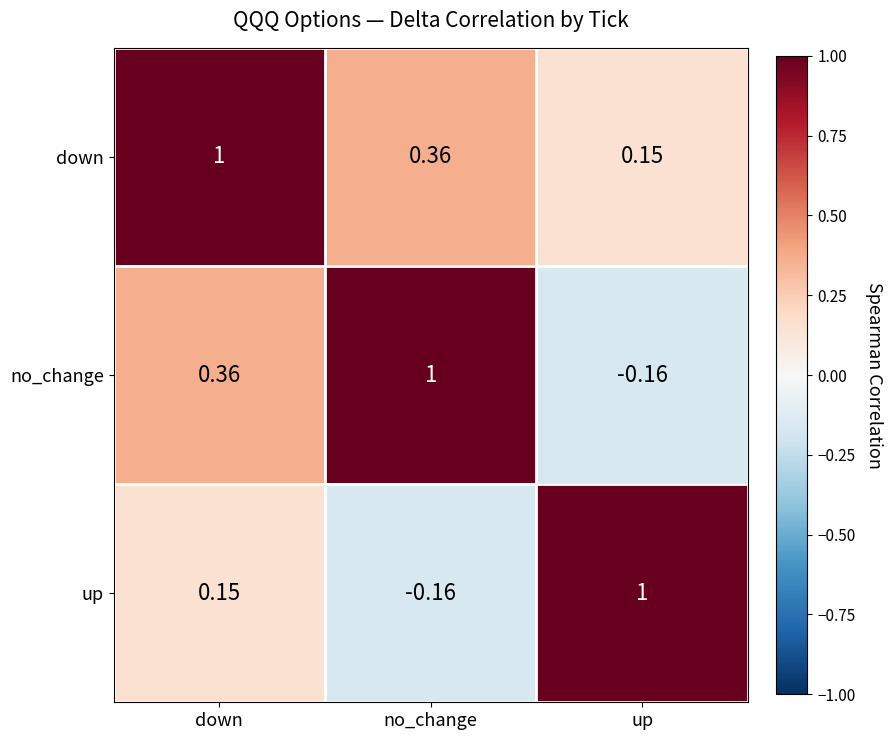

Which series has the largest total across all categories?

down